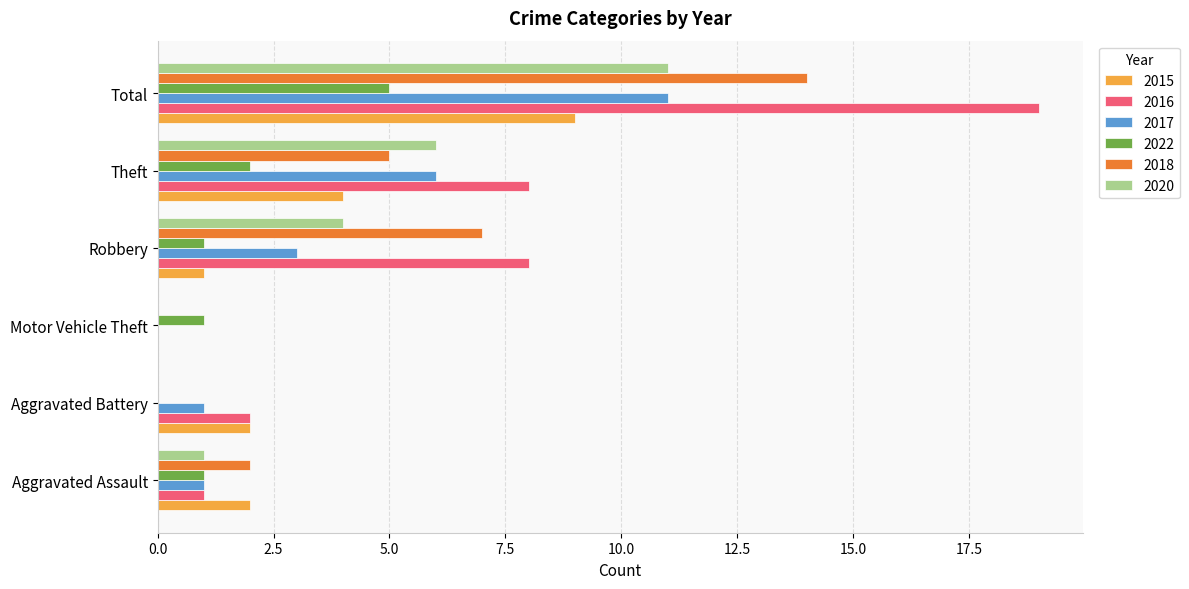

What is the highest value of the 2016 series?

19